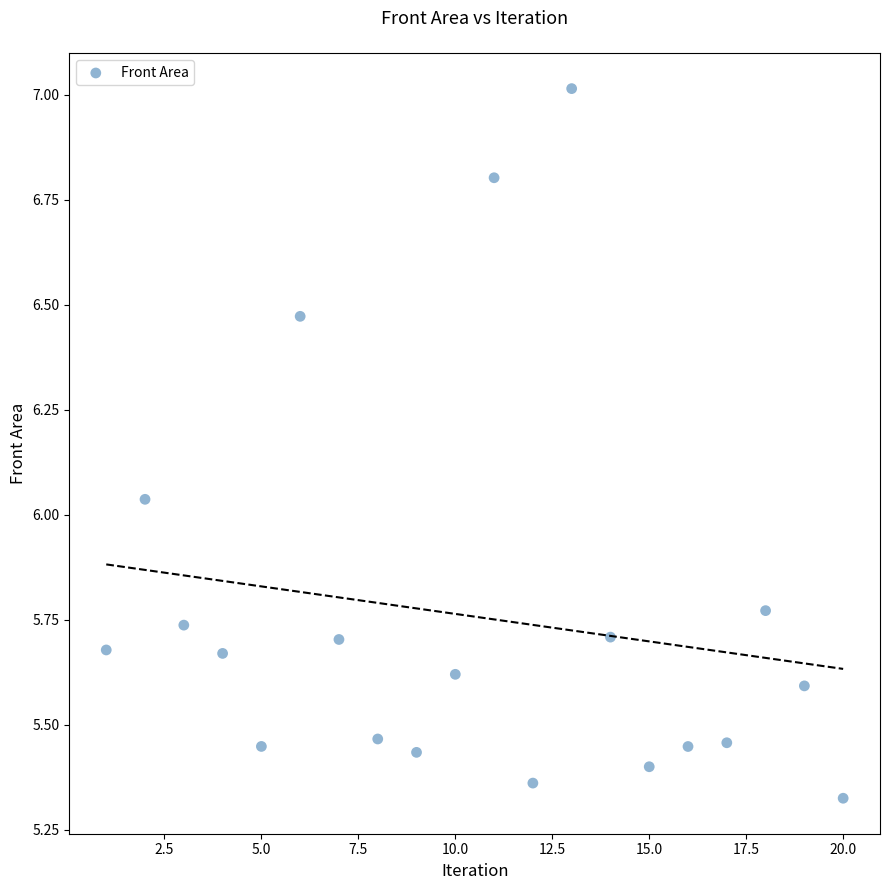

What is the range of Y values (max minus min)?

1.7